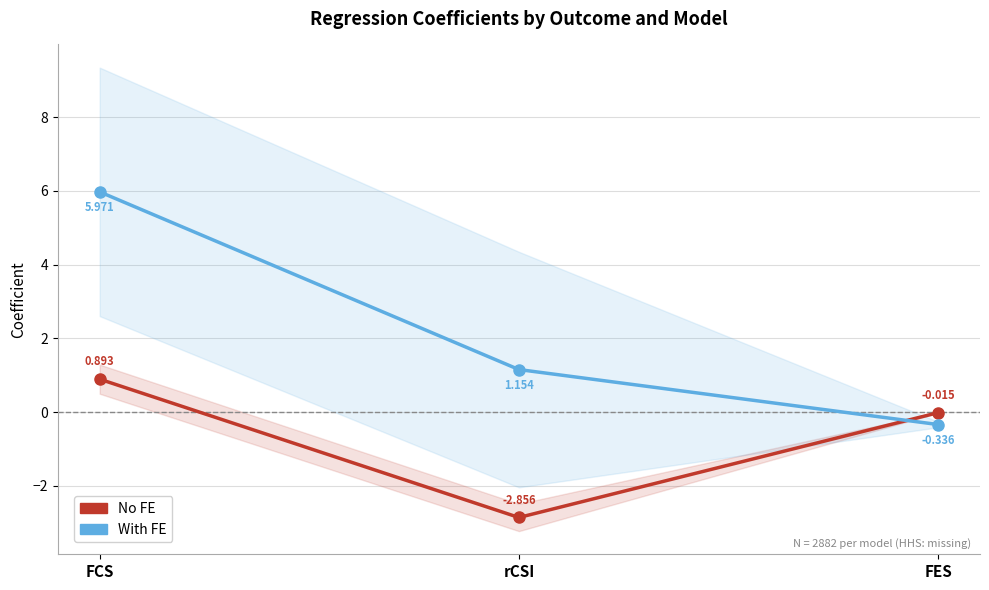

Rank the series by their maximum value, from highest to lowest.

With FE, No FE